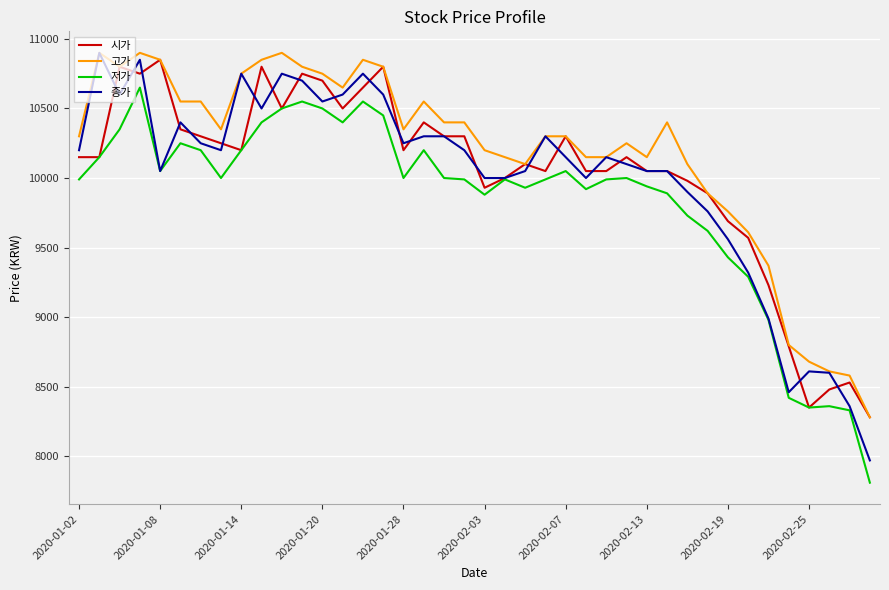

Which series has the largest range (max minus min)?

종가